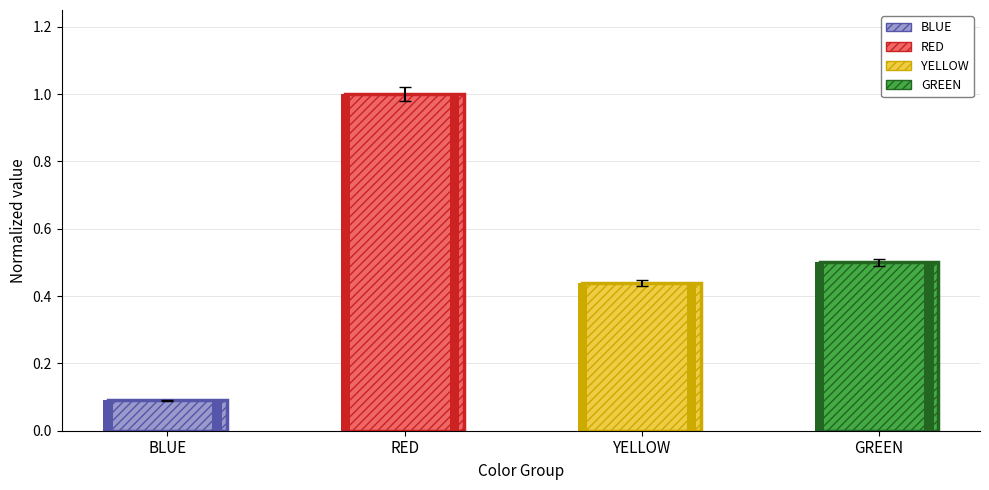

True or false: Normalized value has a value of 1.0 at RED.

True